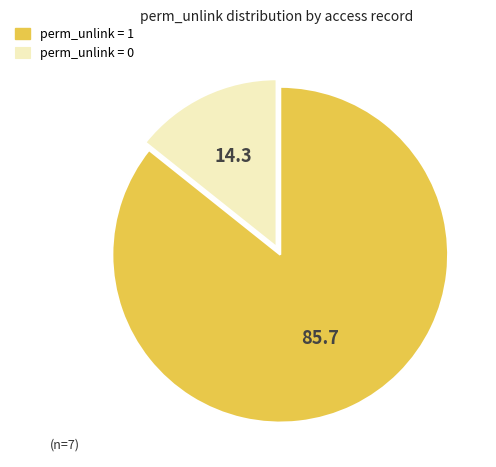

Do perm_unlink = 1 and perm_unlink = 0 together represent more than half of the pie?

Yes